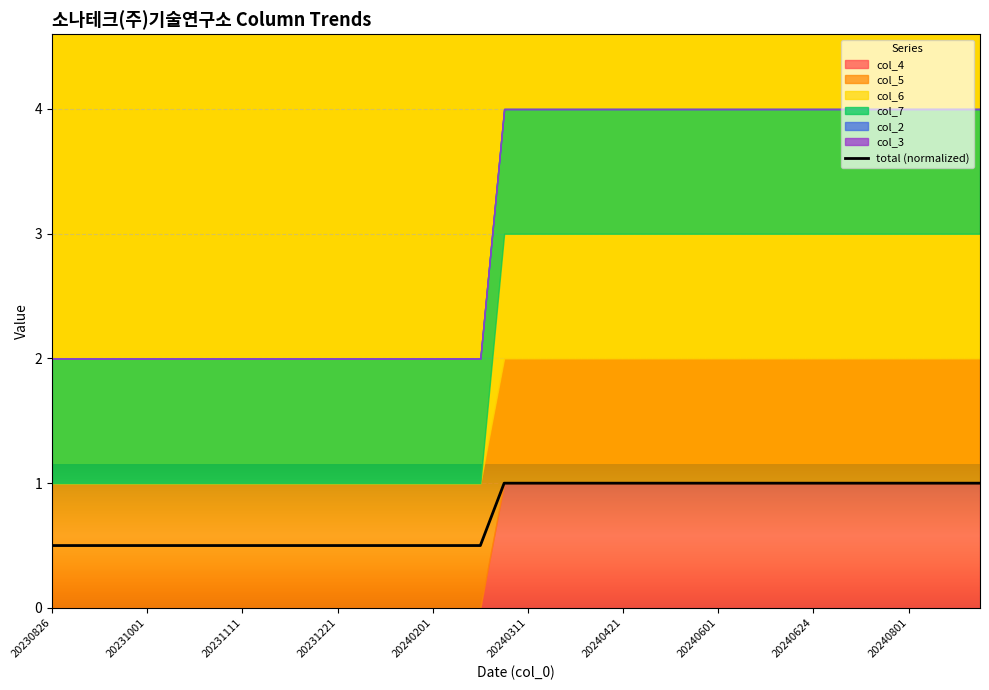

What is the greatest value displayed?

1.0